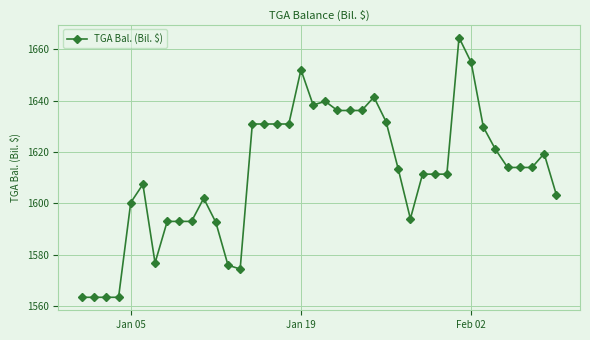

What is the value of the 9th point from the left?

1592.9